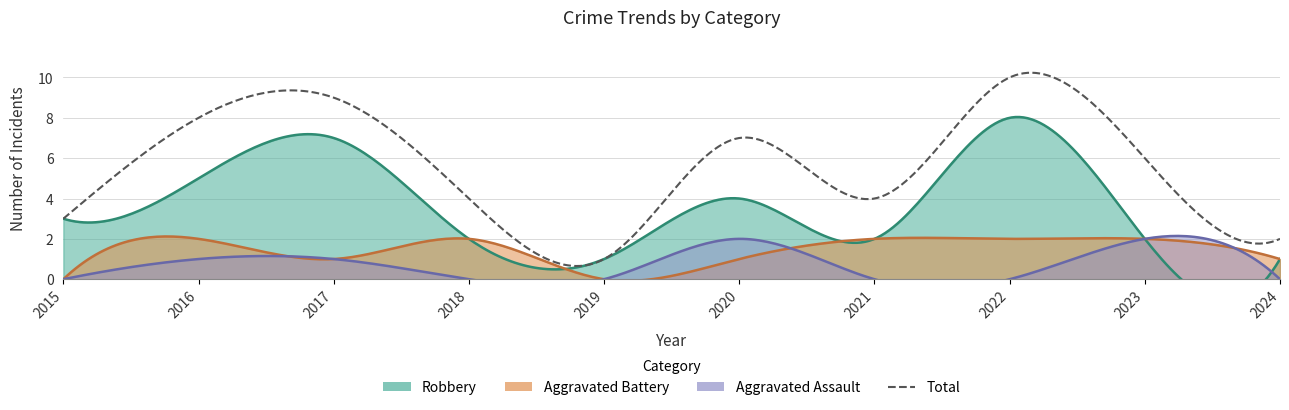

What is the difference between the Total values at 2017 and 2021?

5